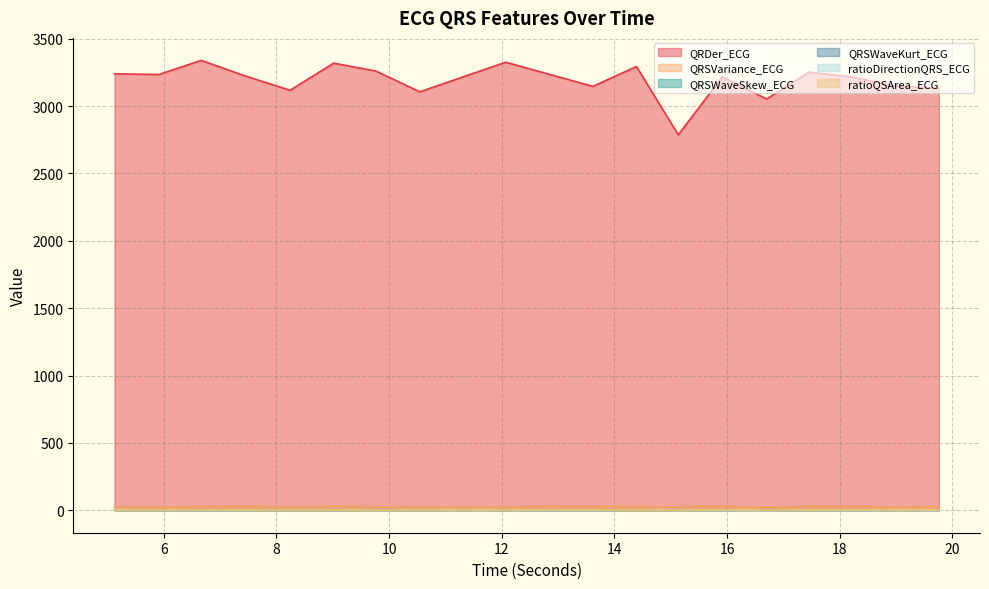

The ratioQSArea_ECG series shows 1.7 at 12.0703125. True or false?

True